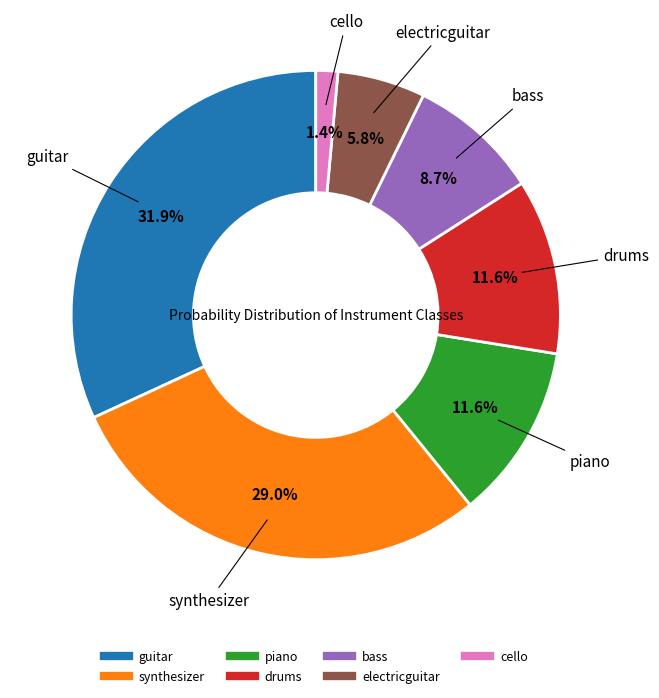

Combined, what portion of the pie is electricguitar and drums?

17.4%